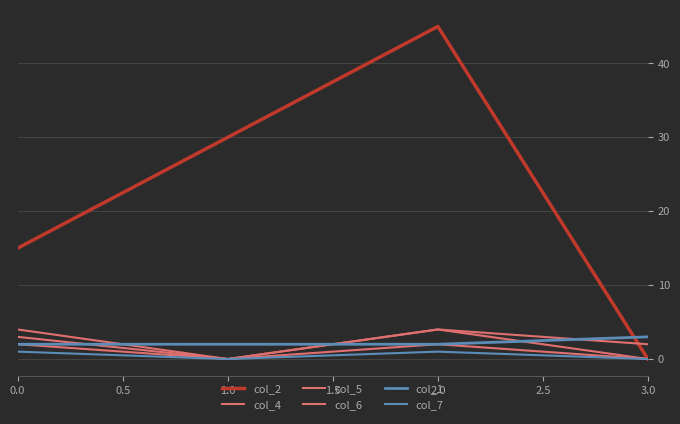

At how many categories does at least one series exceed 1?

4